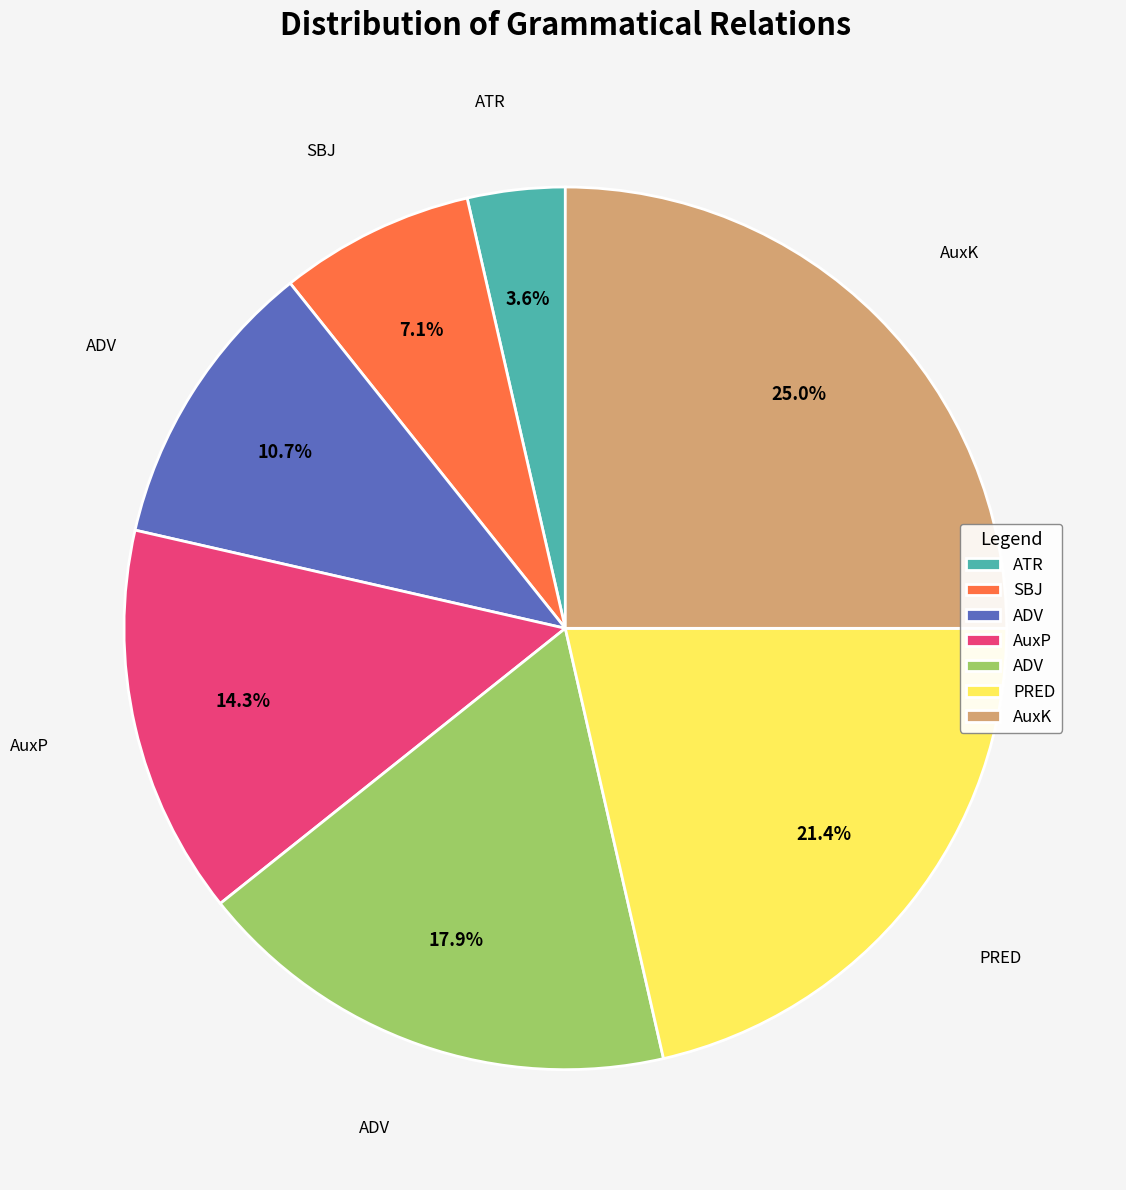

Does any single category account for the majority?

No